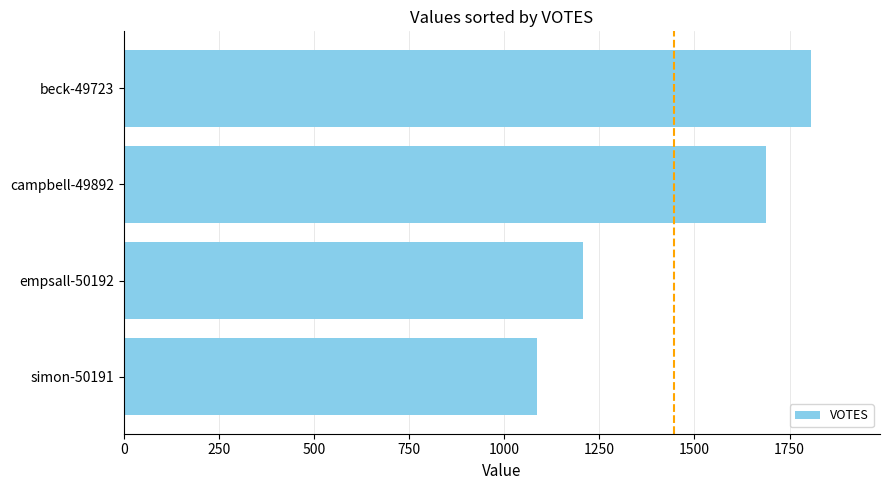

What is the sum of all values?

5789